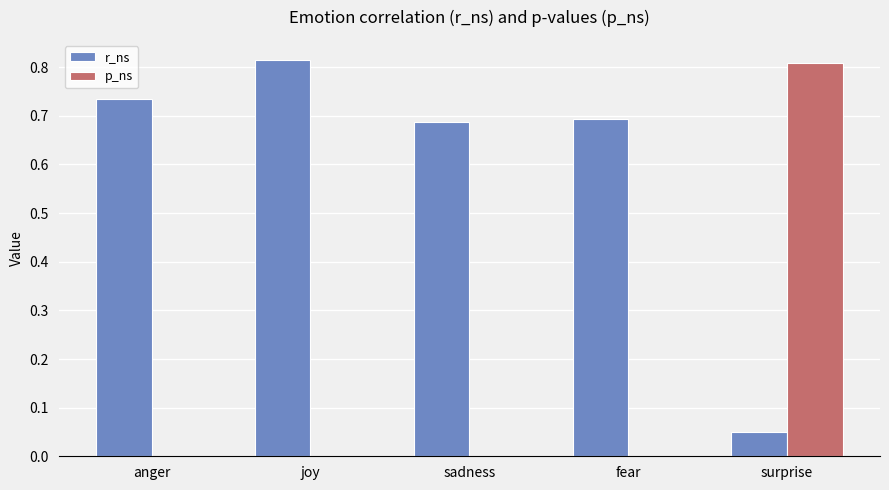

Is it true that p_ns equals 0.0 at sadness?

True